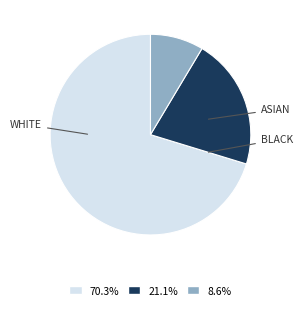

Is there any slice that represents more than half of the pie?

Yes